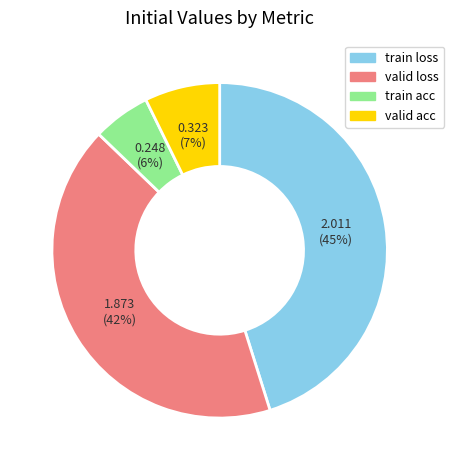

Is it true that valid loss is 55% of the pie?

False